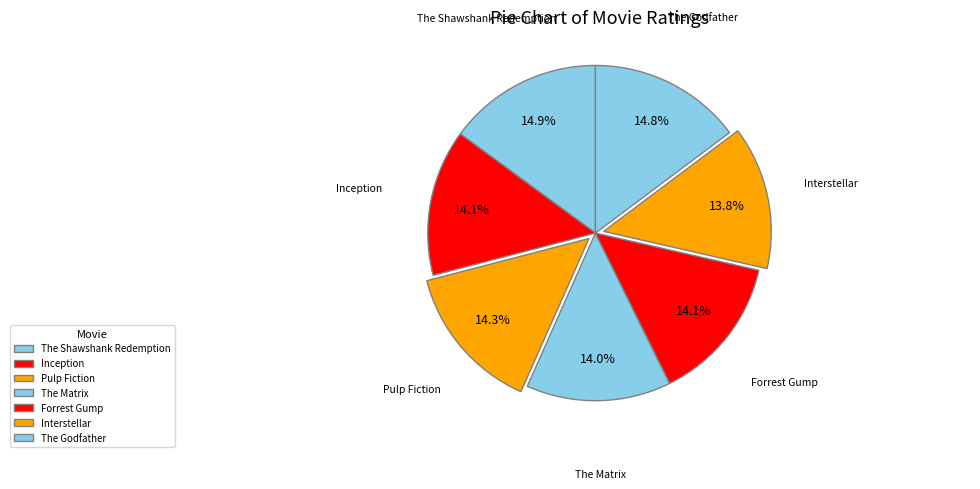

Do Forrest Gump and Interstellar together represent more than half of the pie?

No